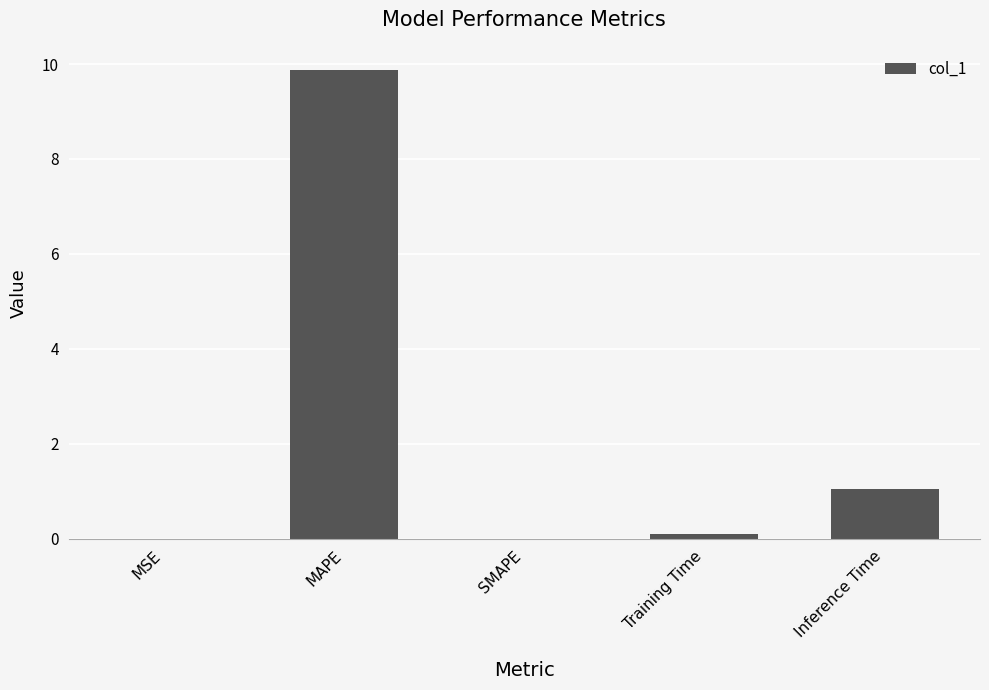

Where is the data nearest to the value 4?

Inference Time